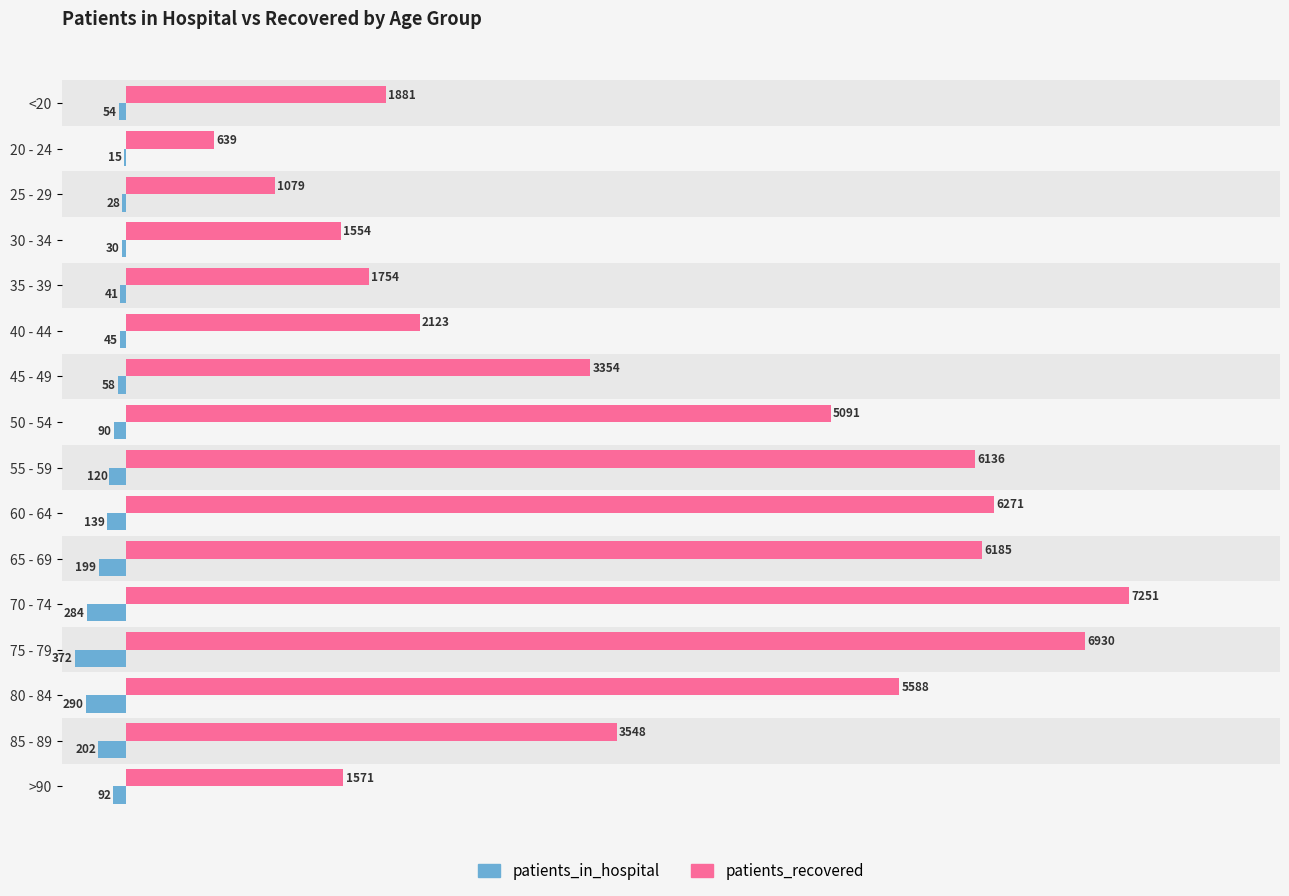

Is the value of patients_recovered at 40 - 44 greater than the value of patients_in_hospital at 35 - 39?

Yes